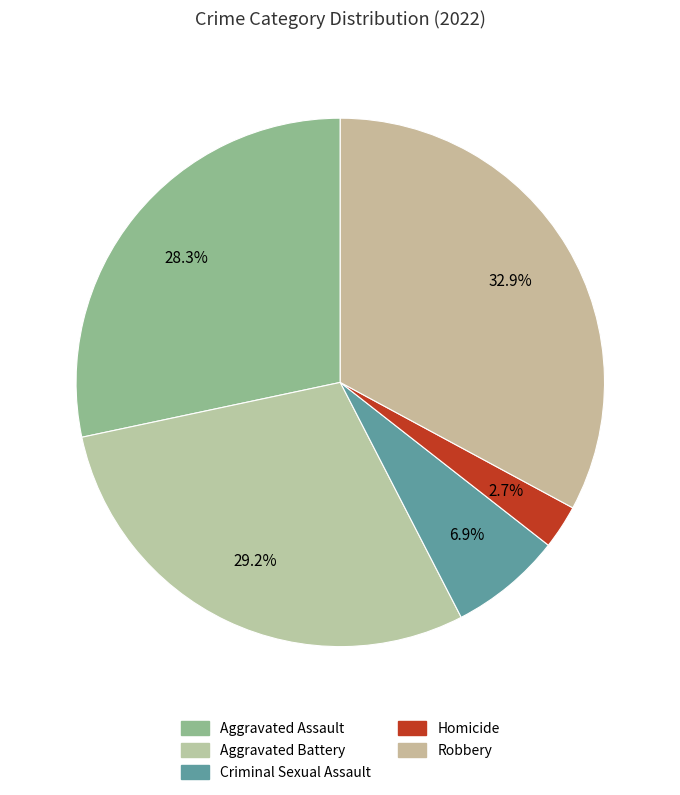

To the nearest percent, what portion does Criminal Sexual Assault represent?

7%